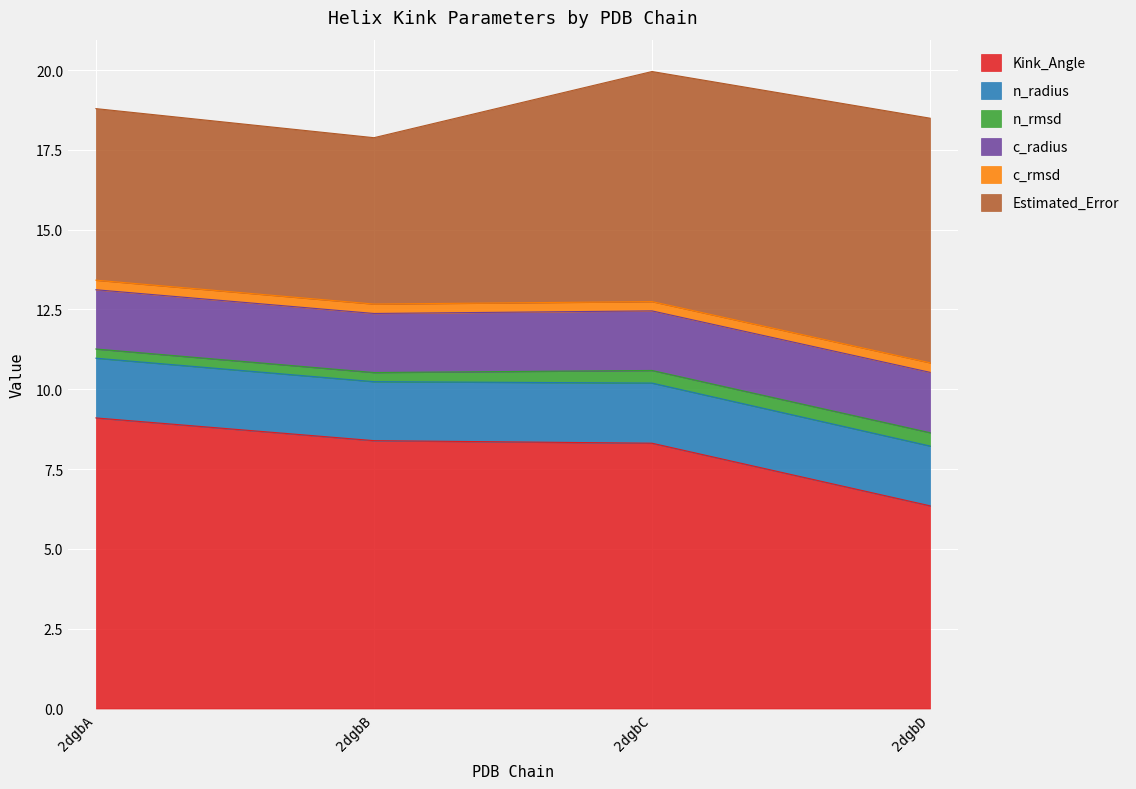

Between 2dgbA and 2dgbB, which is larger?

2dgbA